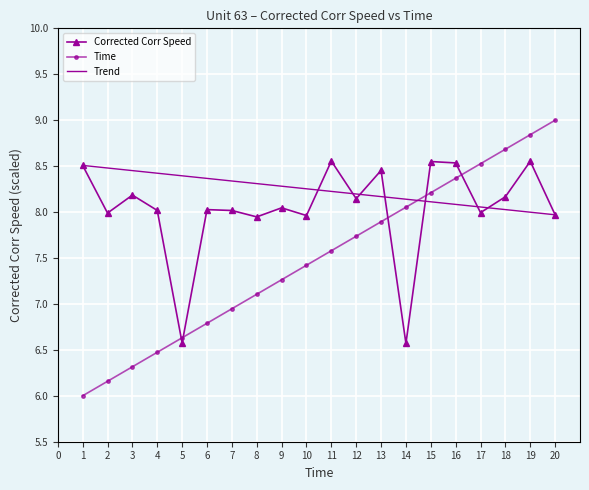

What is the average value of the Corrected Corr Speed series?

8.0